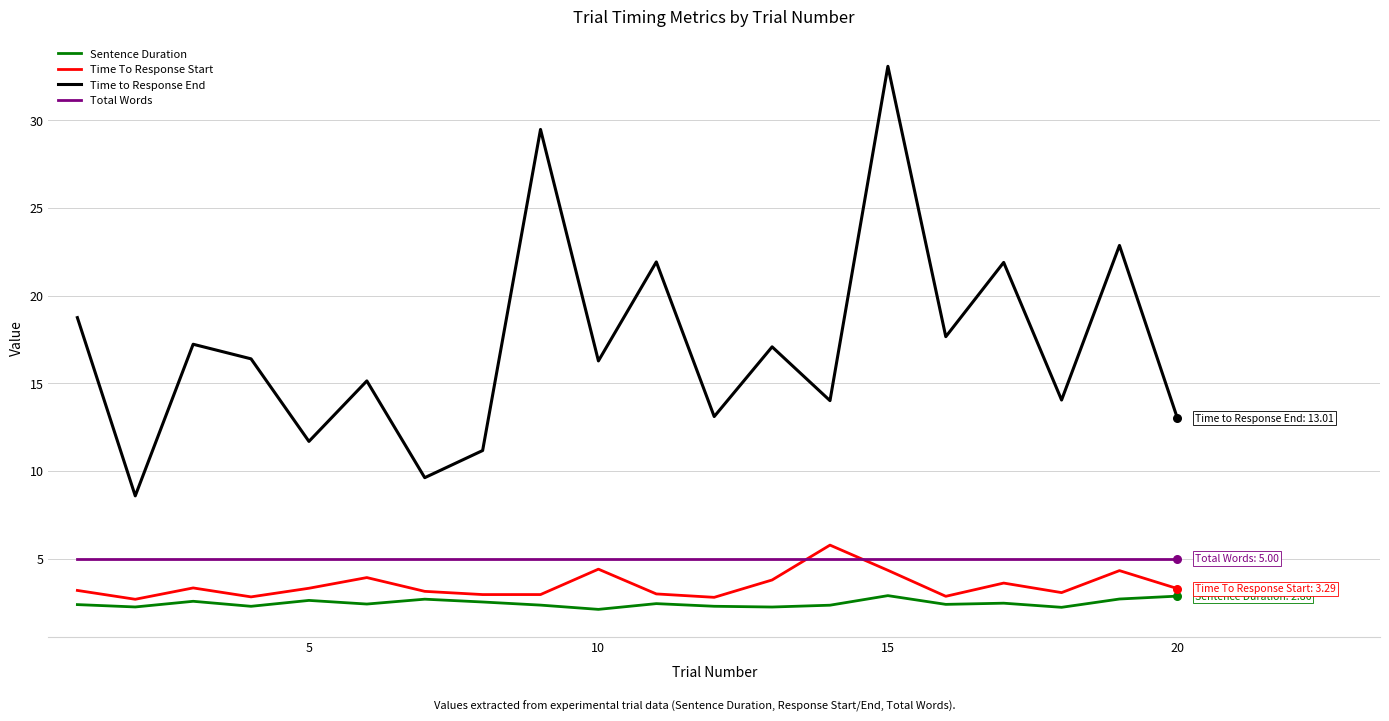

What is the maximum value shown in the chart?

33.1